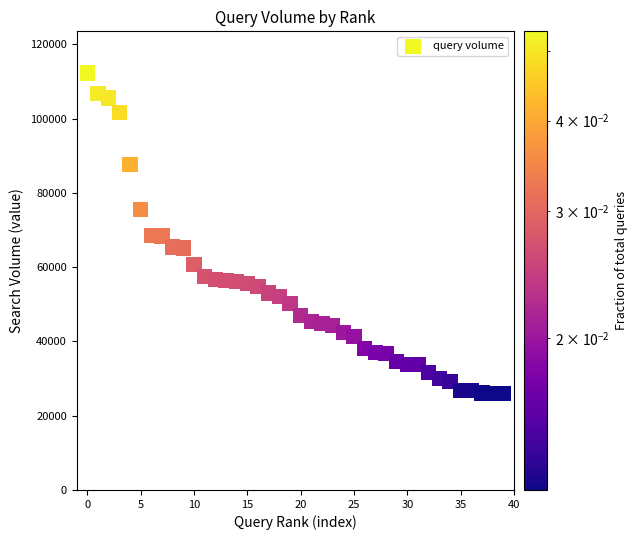

What is the range of Y values (max minus min)?

86225.0